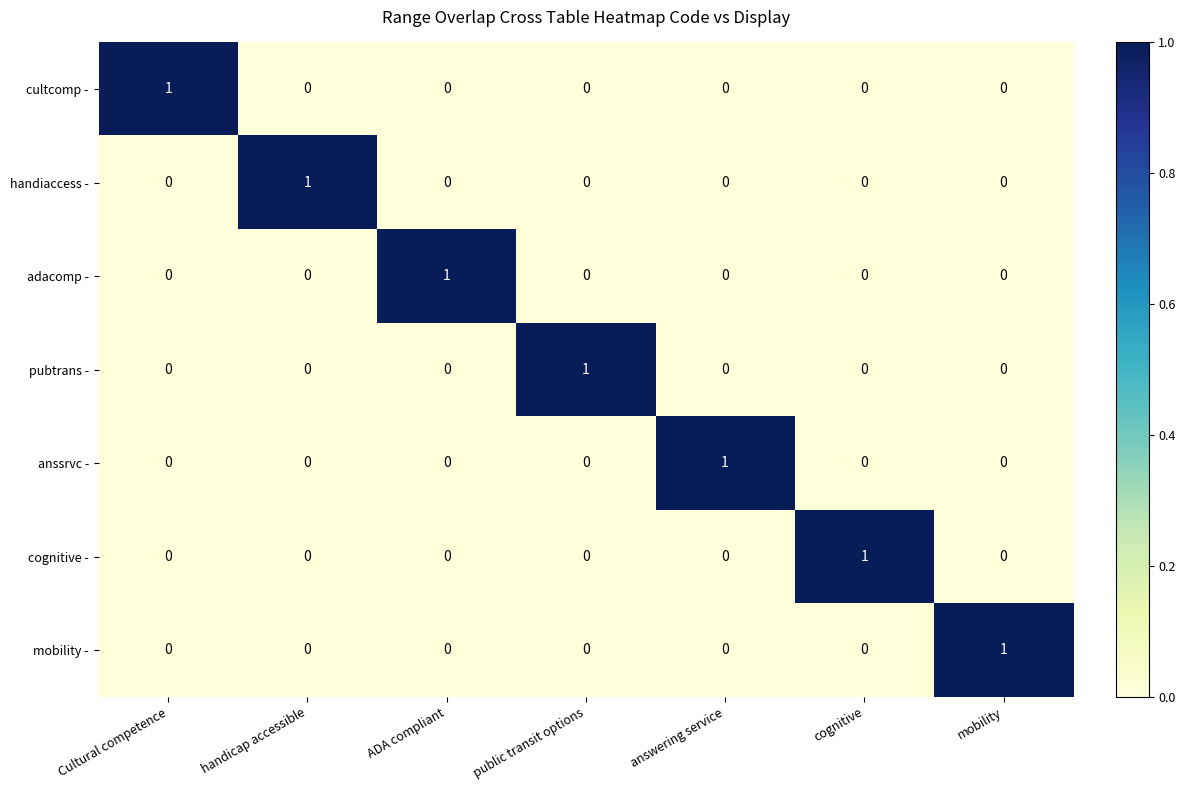

The value of handiaccess - at handicap accessible is 1. True or false?

True